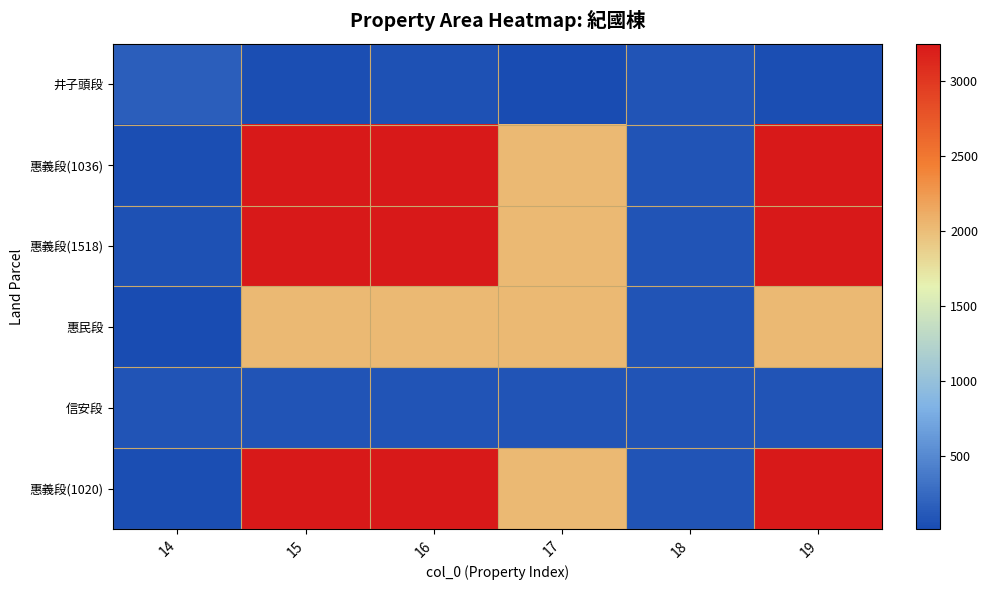

Reading right to left, extract all data points from this chart.

井子頭段: 19=33.1	18=78.6	17=10.7	16=49.3	15=33.7	14=156.0
惠義段(1036): 19=3249.1	18=78.6	17=2033.5	16=3249.1	15=3249.1	14=33.7
惠義段(1518): 19=3249.1	18=78.6	17=2033.5	16=3249.1	15=3249.1	14=49.3
惠民段: 19=2033.5	18=78.6	17=2033.5	16=2033.5	15=2033.5	14=10.7
信安段: 19=78.6	18=78.6	17=78.6	16=78.6	15=78.6	14=78.6
惠義段(1020): 19=3249.1	18=78.6	17=2033.5	16=3249.1	15=3249.1	14=33.1